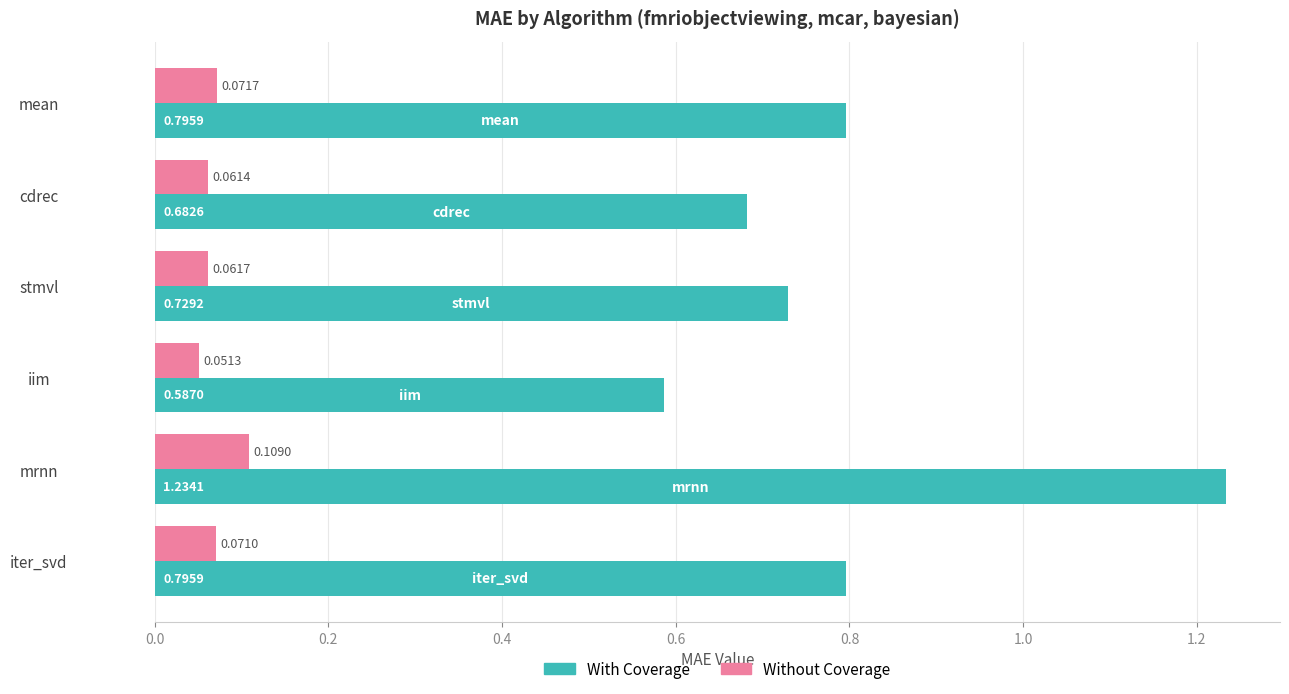

At which category does the chart reach its peak across all series?

mrnn